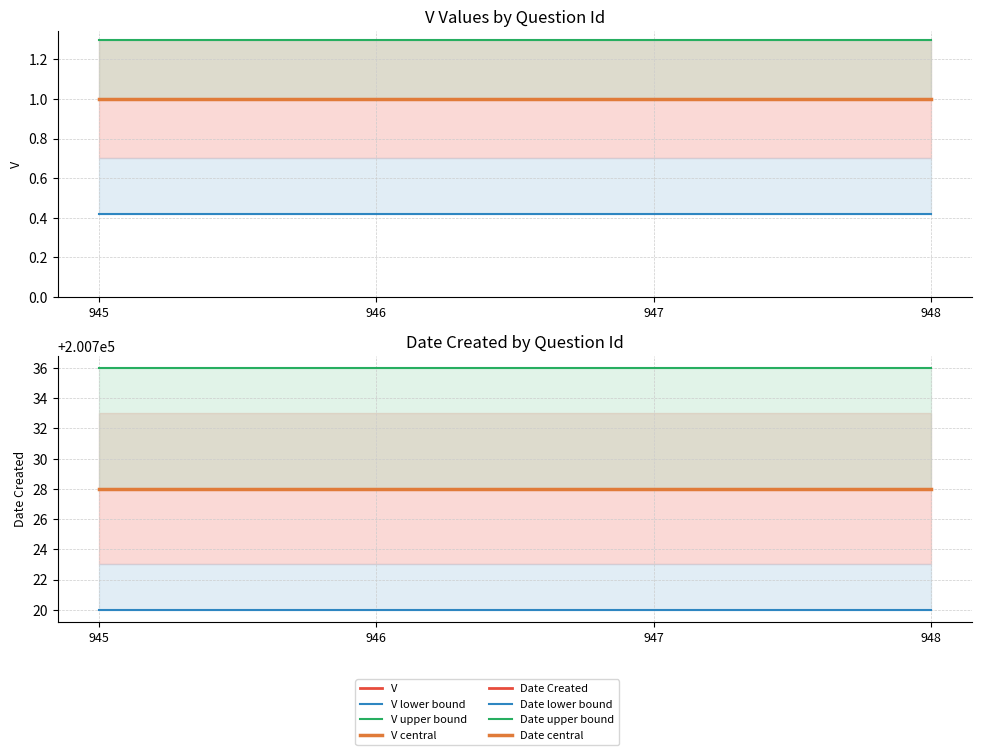

How many data points does each series have?

4